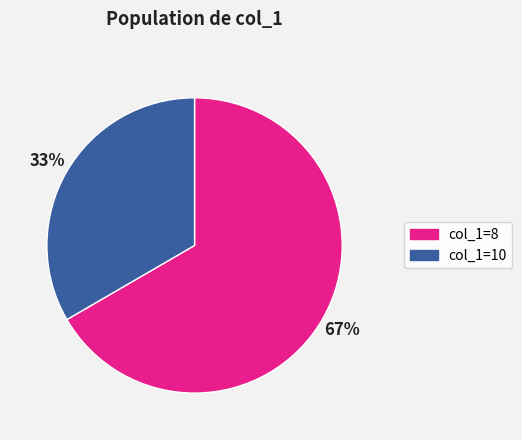

Is there any slice that represents more than half of the pie?

Yes